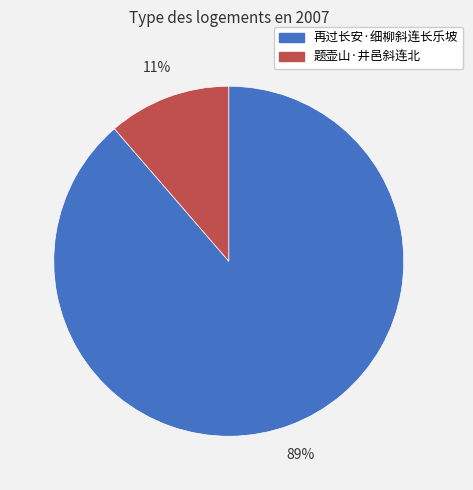

Which category has the biggest portion of the pie?

再过长安·细柳斜连长乐坡